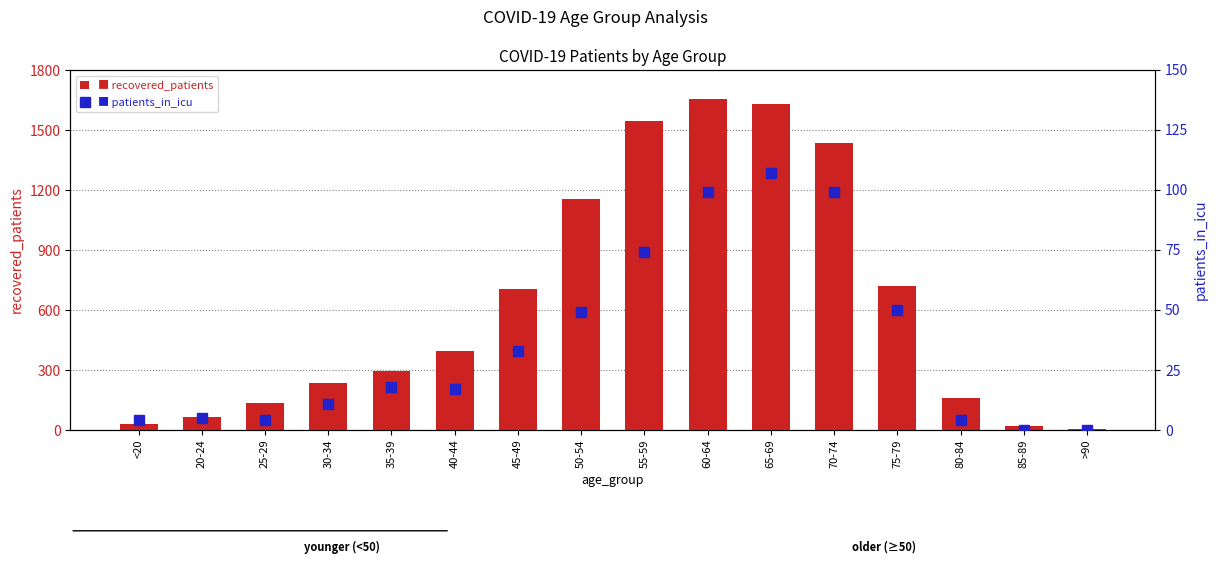

At which label is patients_in_icu closest to 53?

75-79